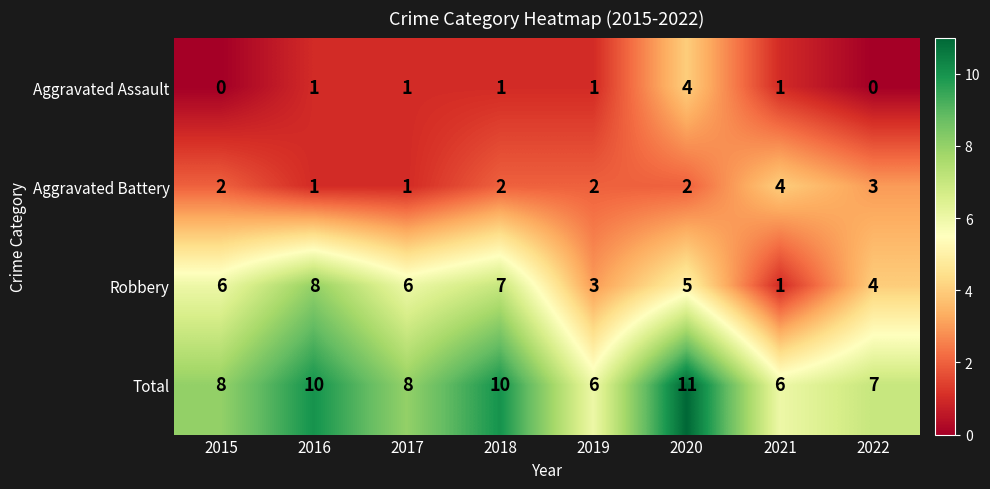

The value of Total at 2021 is 9. True or false?

False